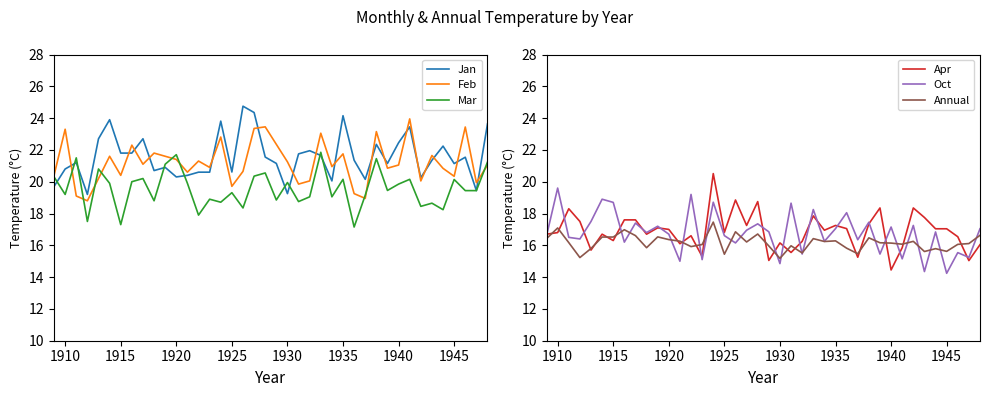

Which series has the largest total across all categories?

Jan